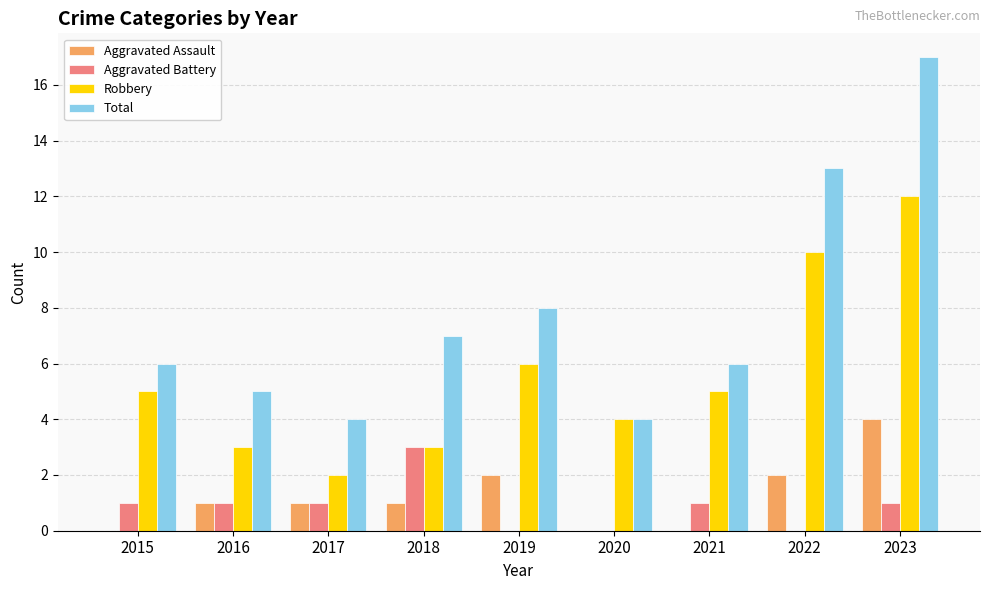

What are all the series names shown in the legend?

Aggravated Assault, Aggravated Battery, Robbery, Total